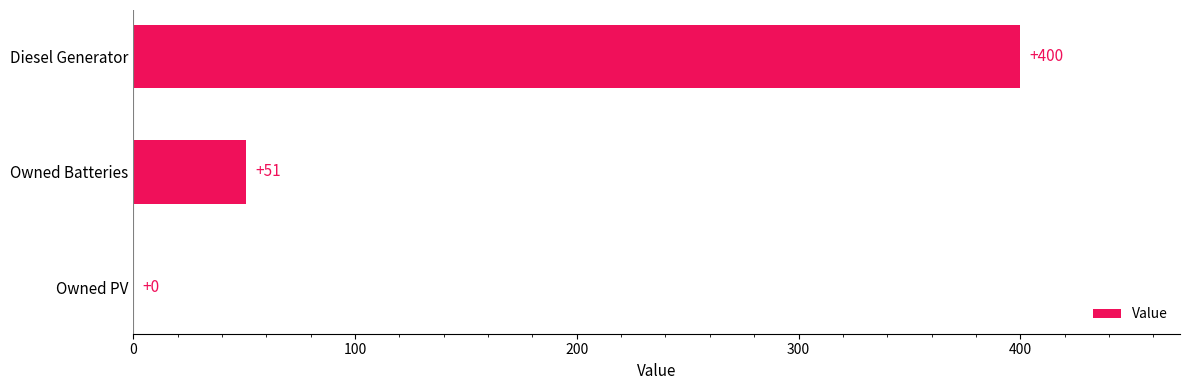

Does the chart contain stacked bars?

No